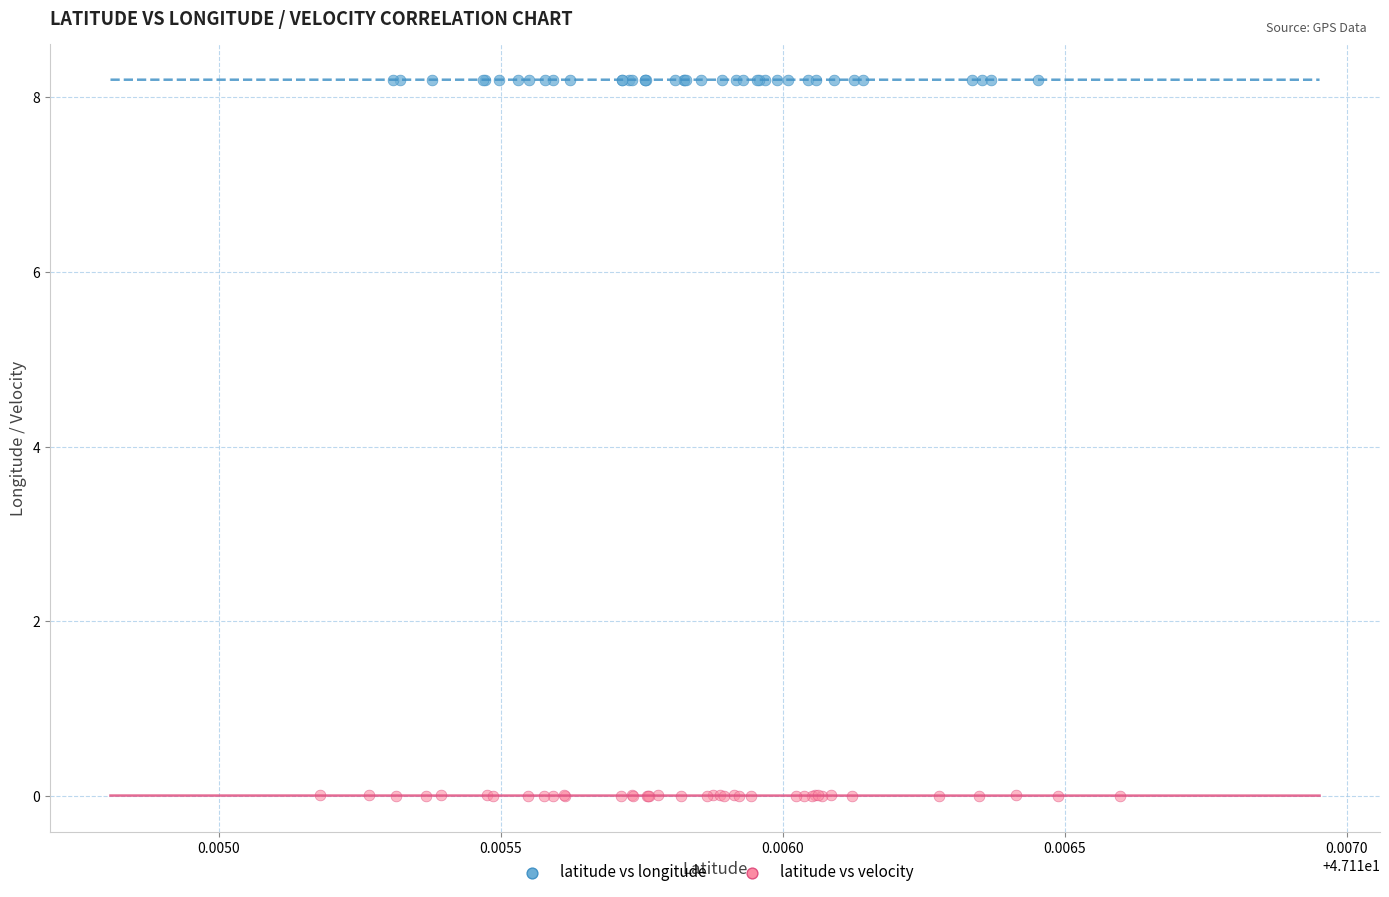

Which series has the widest spread of Y values?

latitude vs velocity